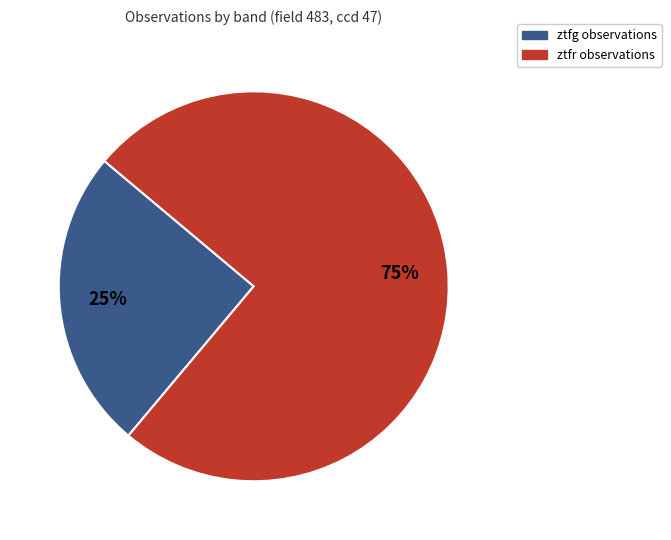

Count the number of slices in the pie.

2